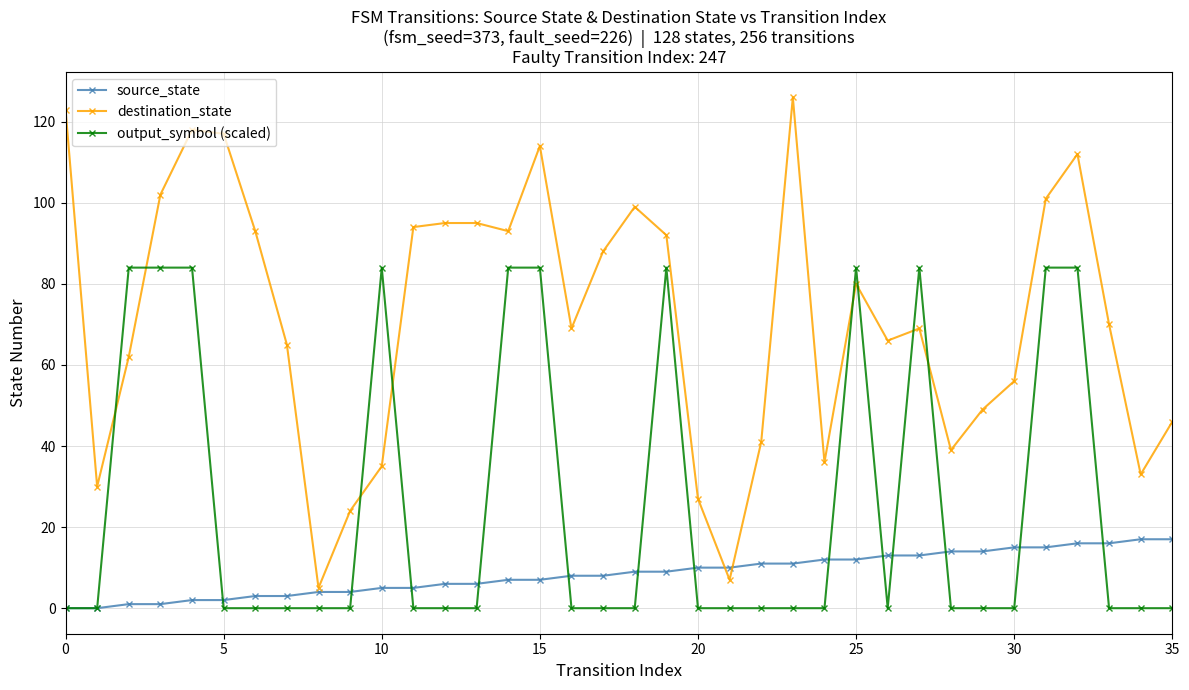

What is the highest value of the source_state series?

17